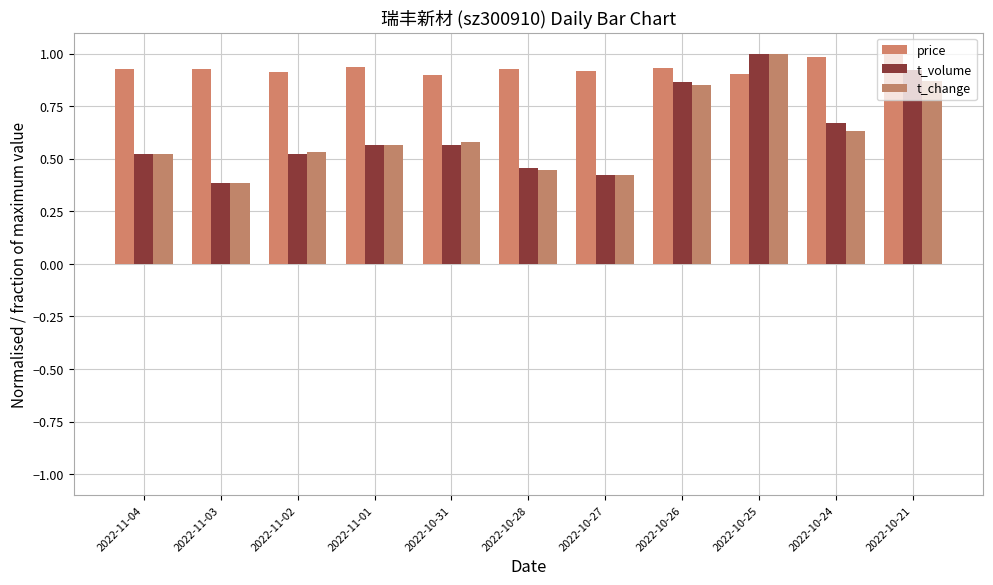

Is it true that t_volume equals 0.5 at 2022-11-04?

True